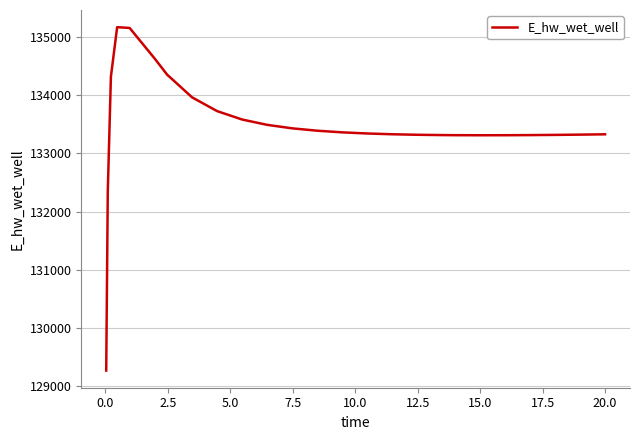

How many lines are shown in the chart?

1